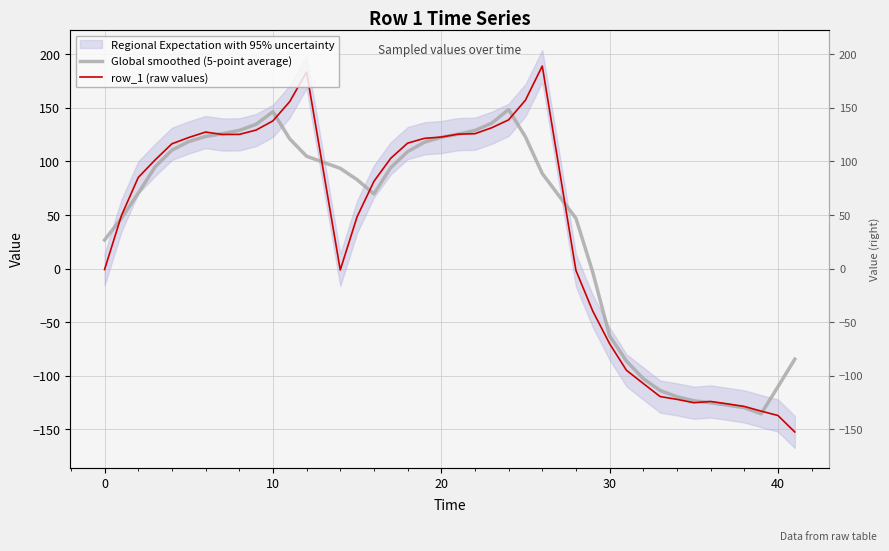

Which series has the widest spread of values?

row_1 (raw values)